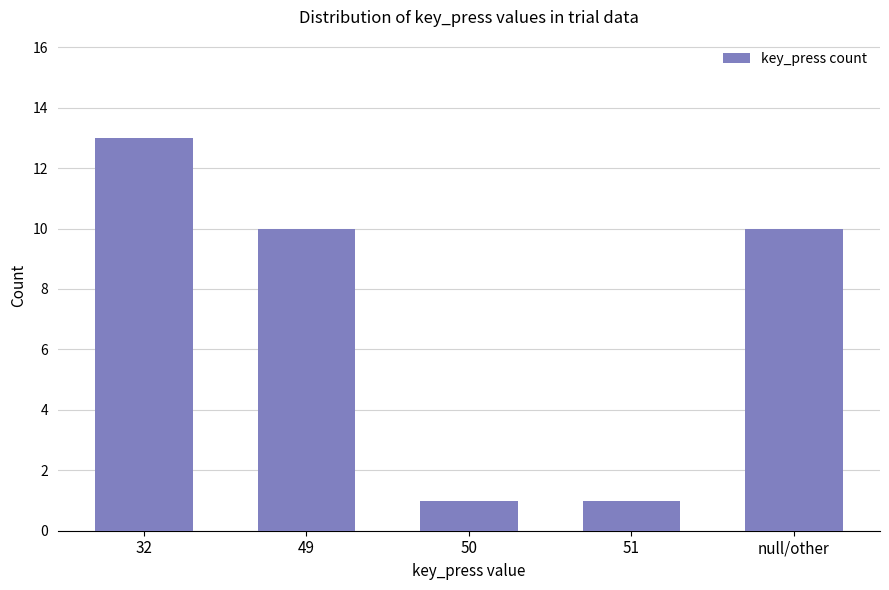

What is the difference between the maximum and minimum values?

12